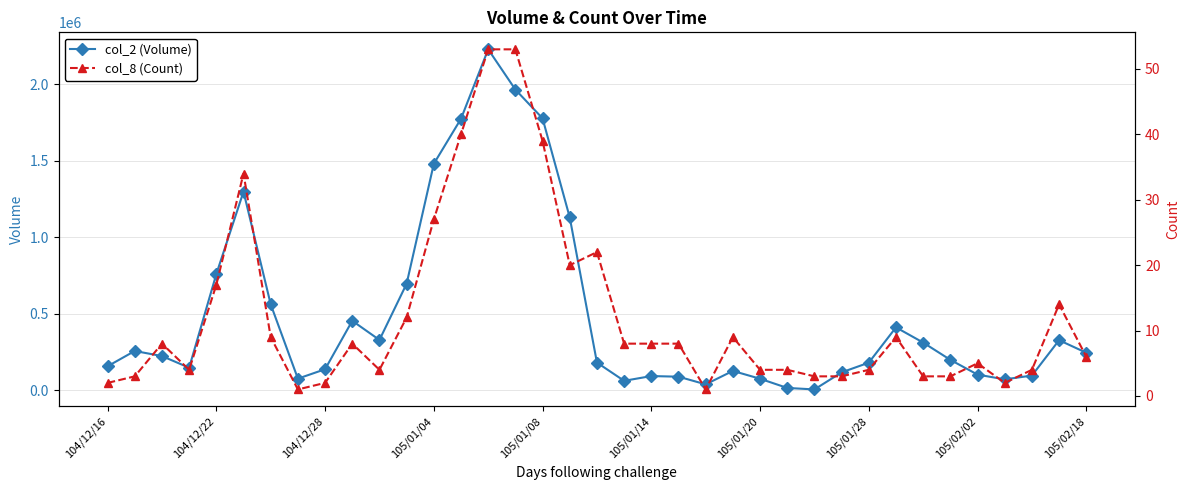

What is the sum of all col_8 (Count) values?

456